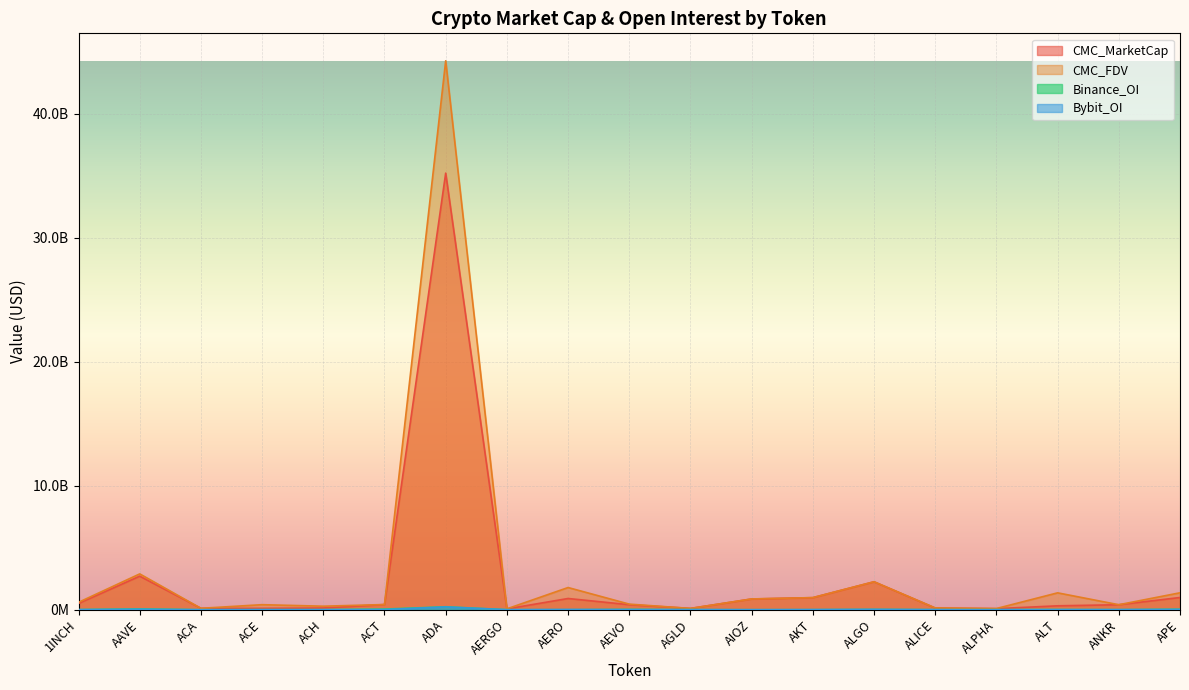

List the series in order of their peak value, highest first.

CMC_FDV, CMC_MarketCap, Binance_OI, Bybit_OI